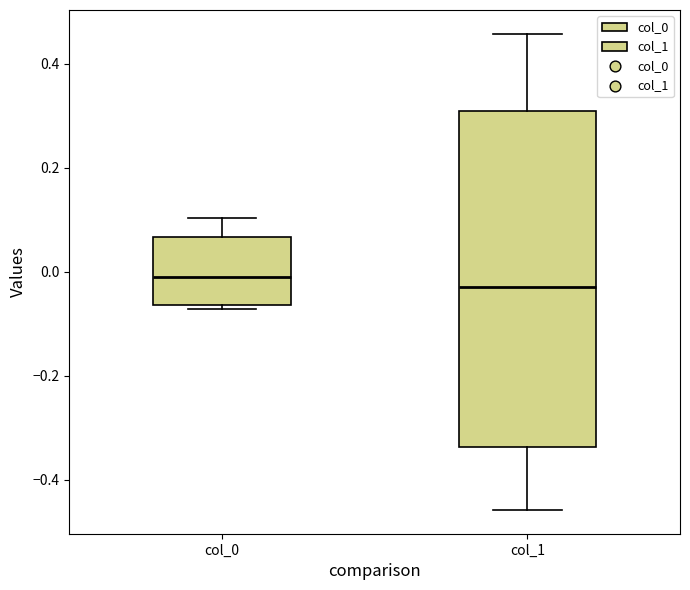

Which box is the tallest, from its lower edge to its upper edge?

col_1